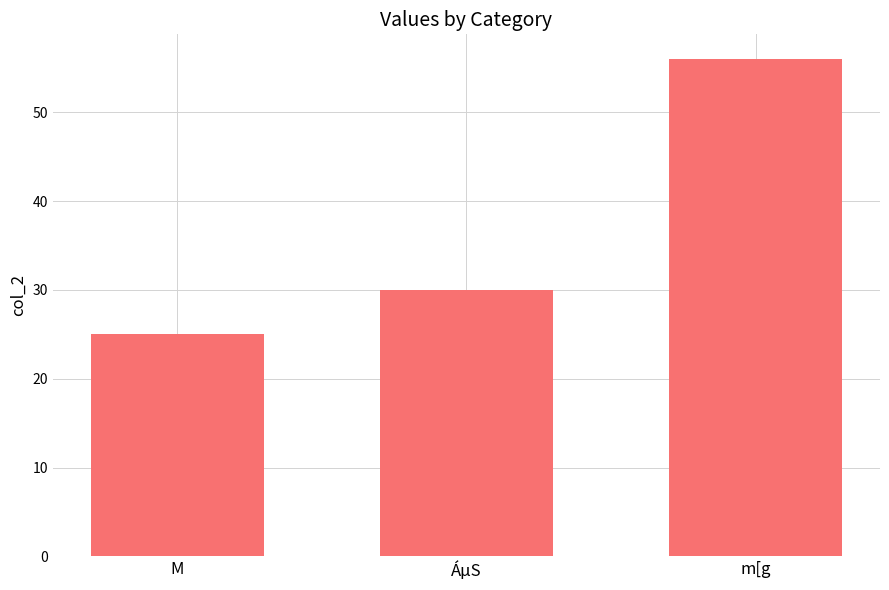

Are the bars grouped side by side (vs. stacked)?

No